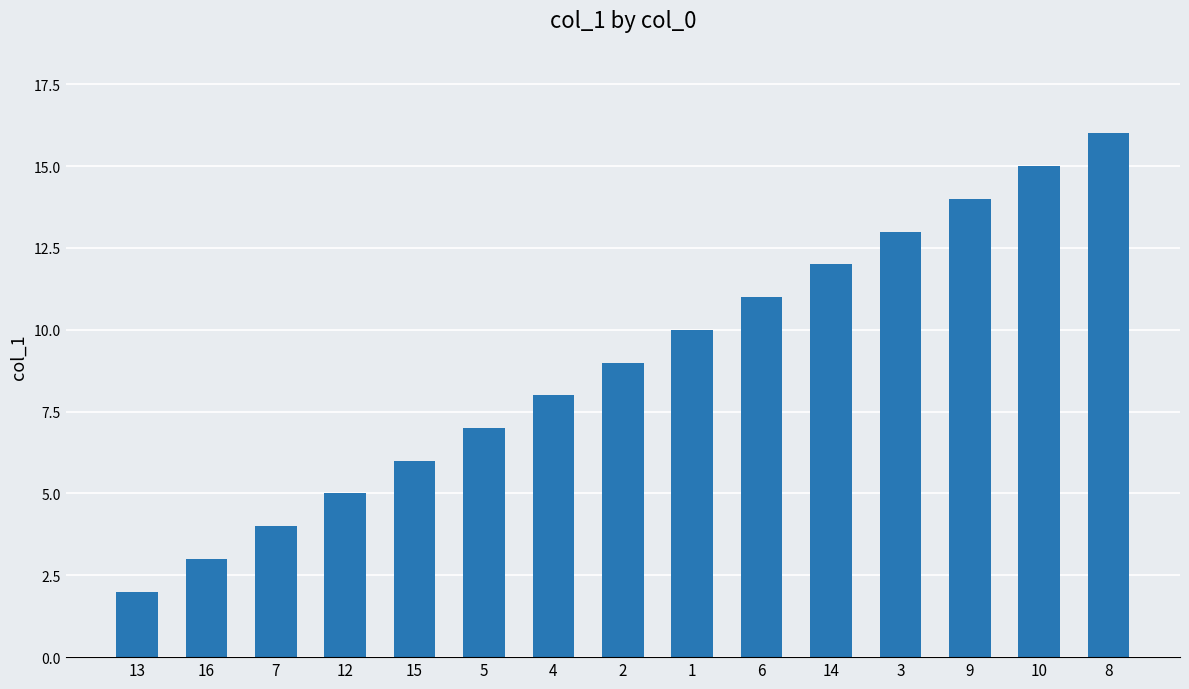

Rank the categories by value from lowest to highest.

13, 16, 7, 12, 15, 5, 4, 2, 1, 6, 14, 3, 9, 10, 8